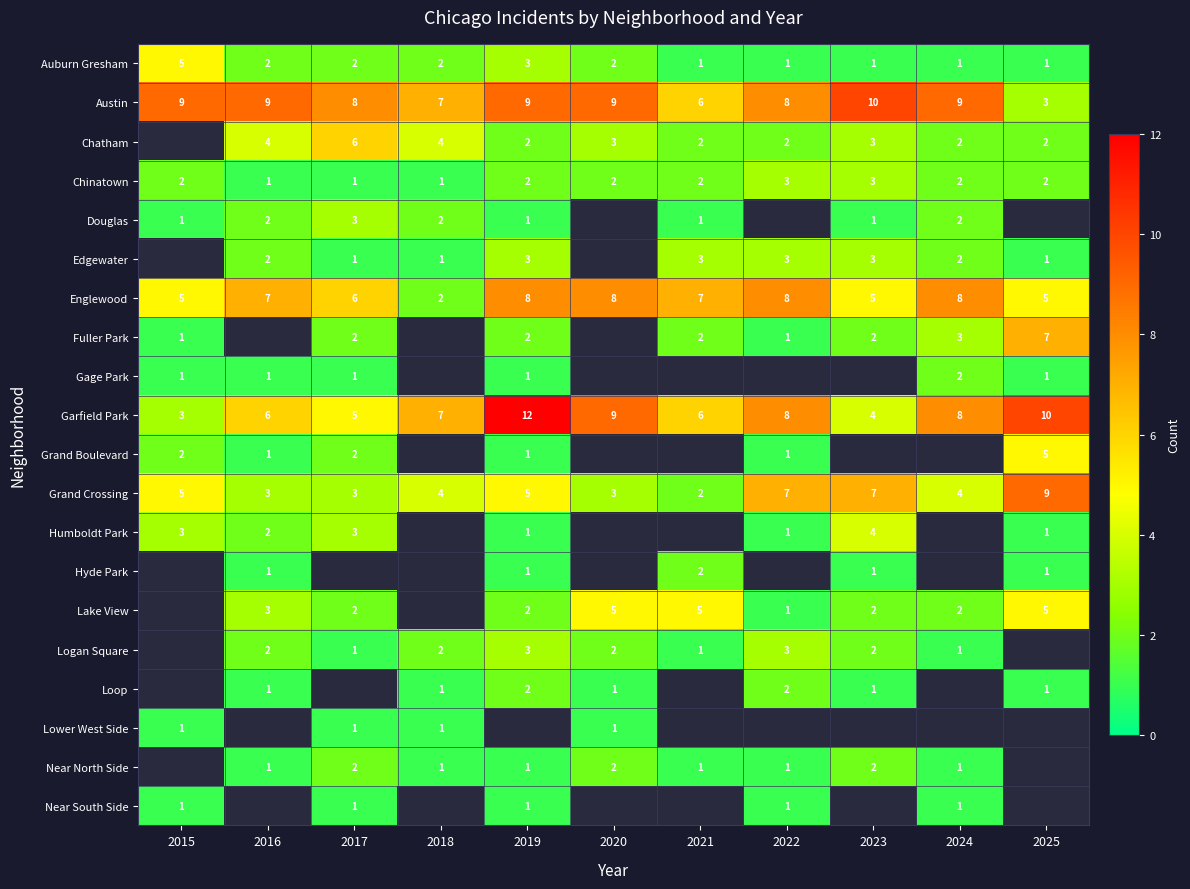

How many categories are shown in the chart?

11